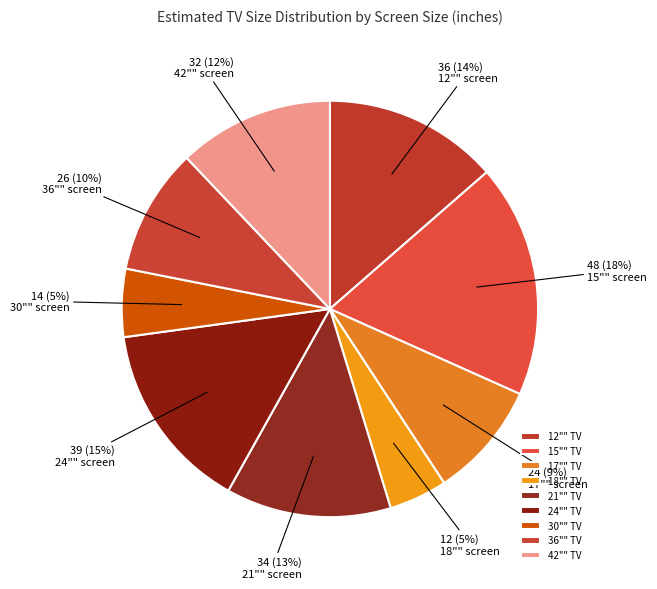

How many segments does this pie chart have?

9